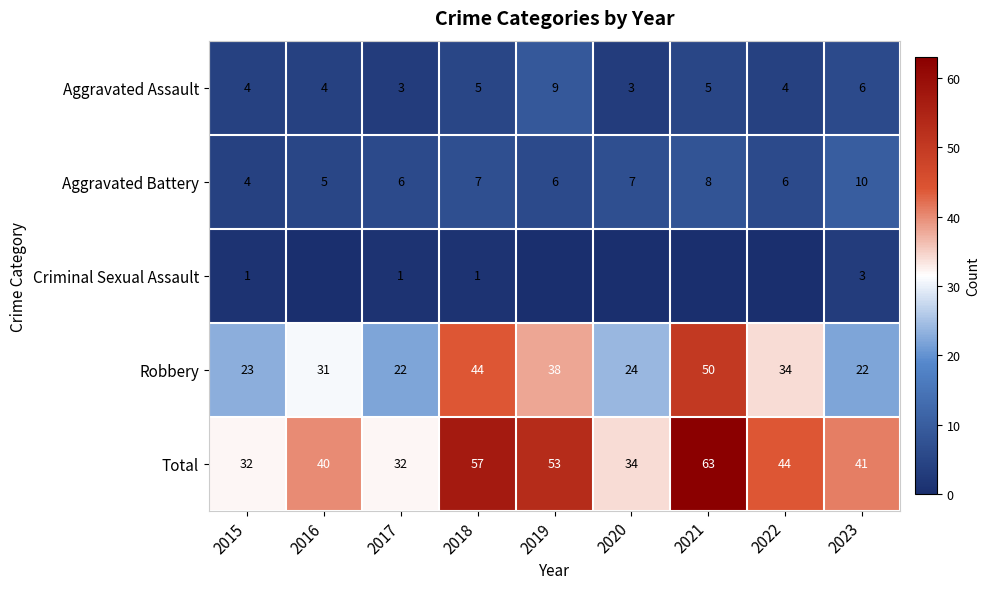

What is the spread (max minus min) of values at 2017?

31